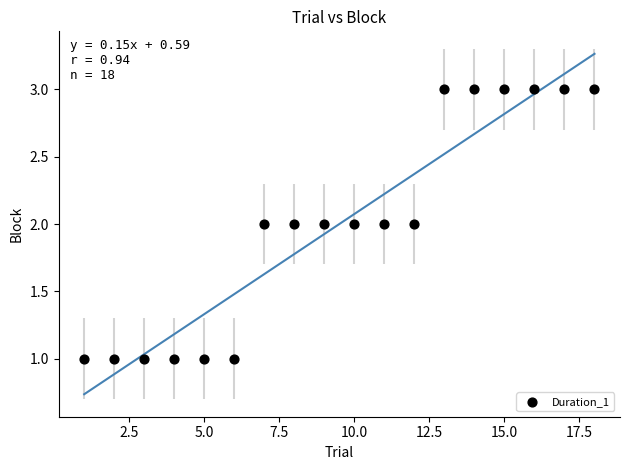

What is the range of X values (max minus min)?

17